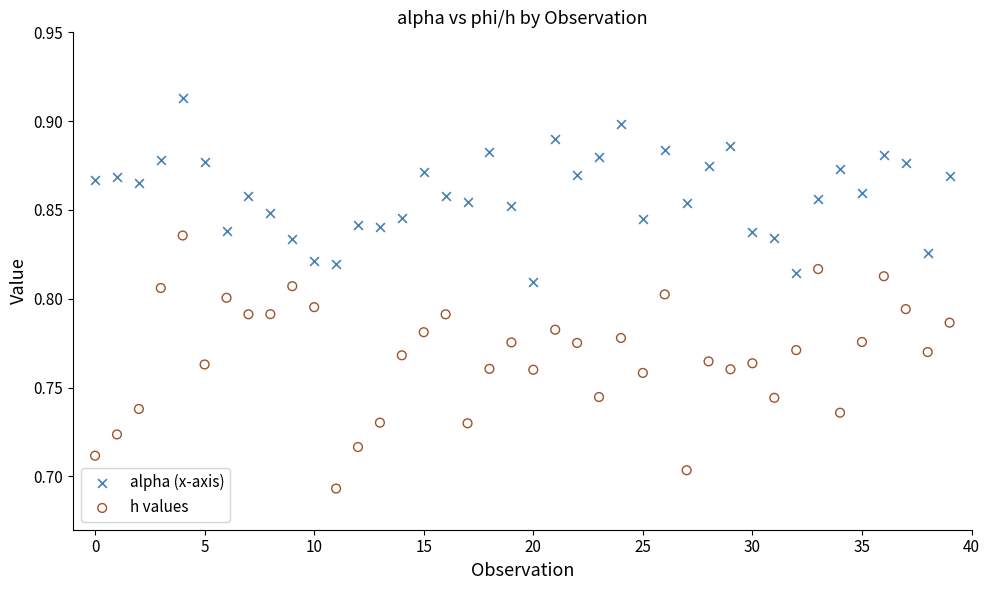

What are all the series names shown in the legend?

alpha (x-axis), h values